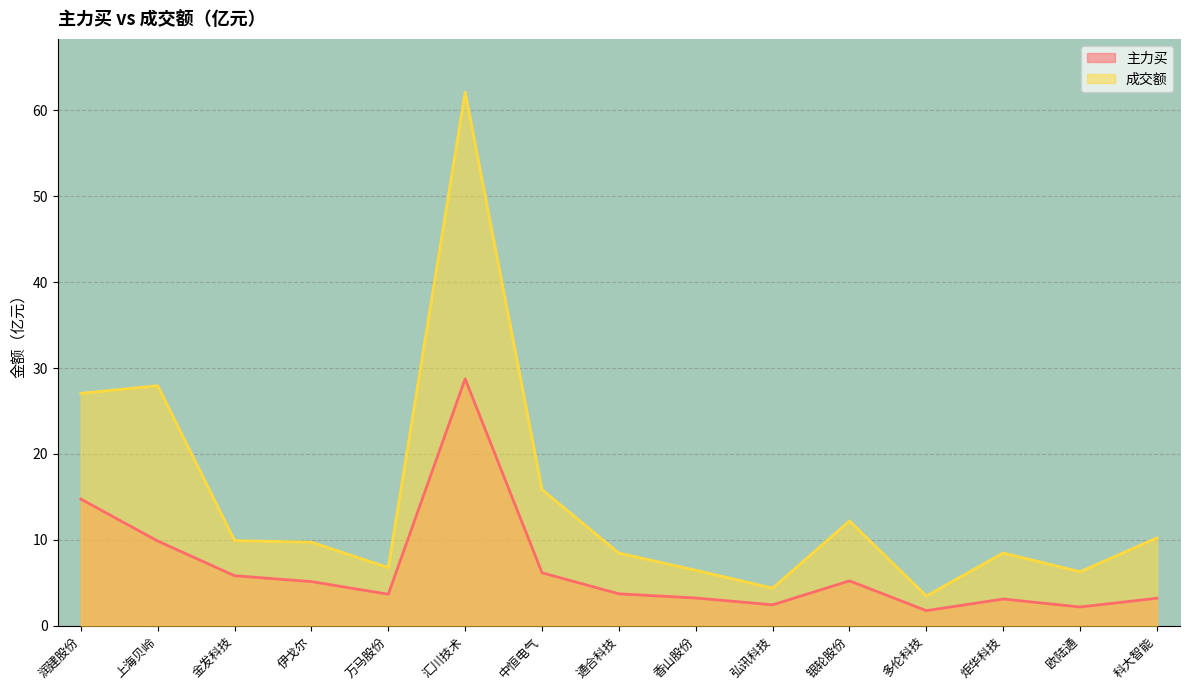

True or false: 成交额 has a value of 6.0 at 多伦科技.

False